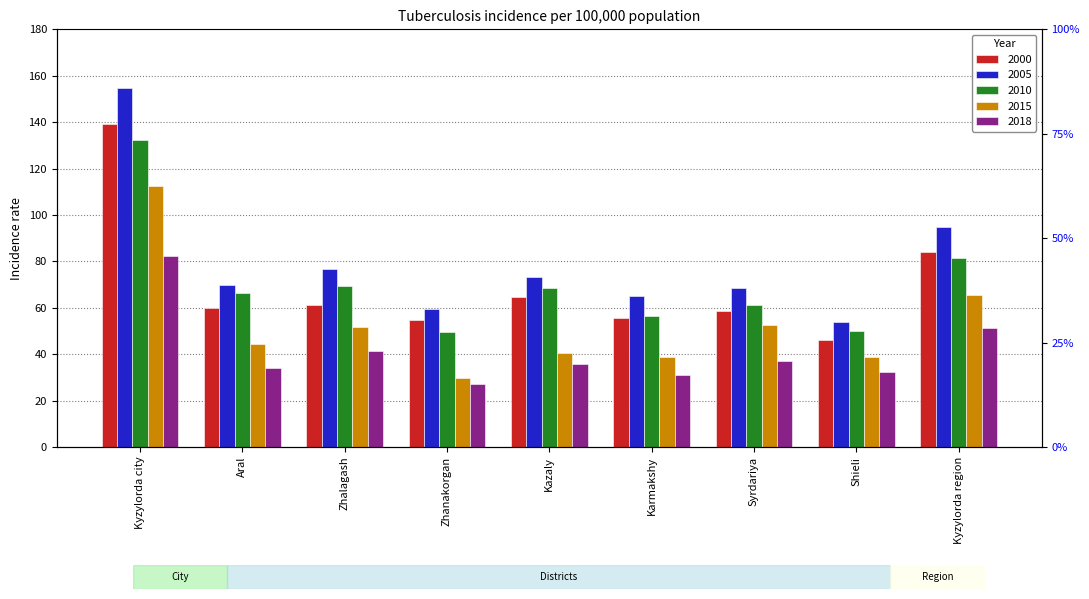

What is the label of the 2nd bar from the left?

Aral